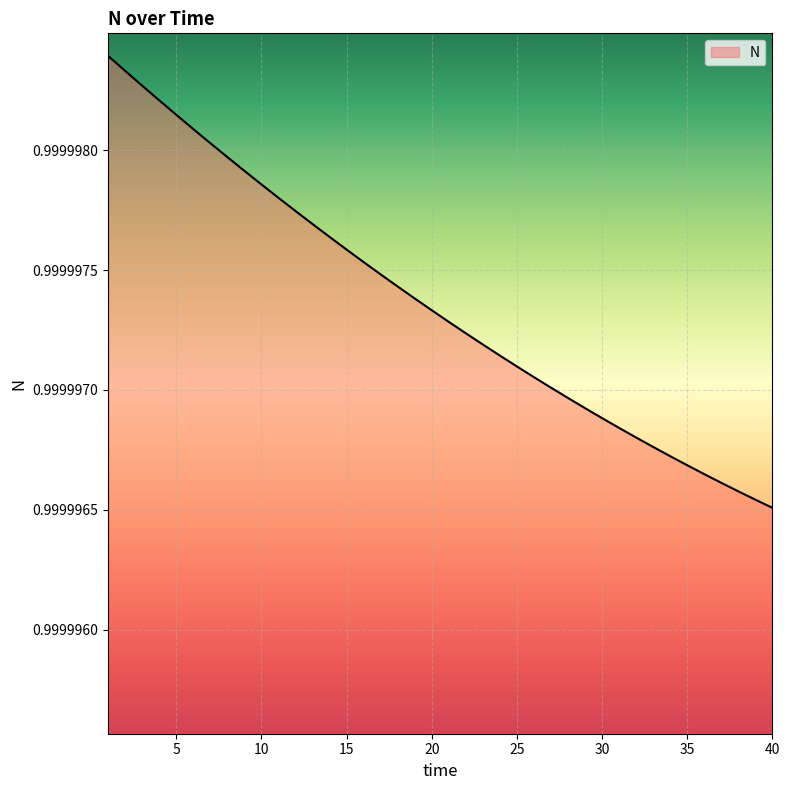

Does the chart have visible grid lines?

Yes